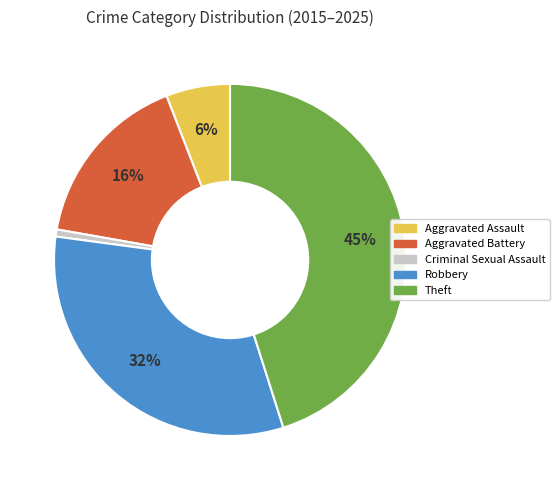

Rank the categories by value from lowest to highest.

Criminal Sexual Assault, Aggravated Assault, Aggravated Battery, Robbery, Theft